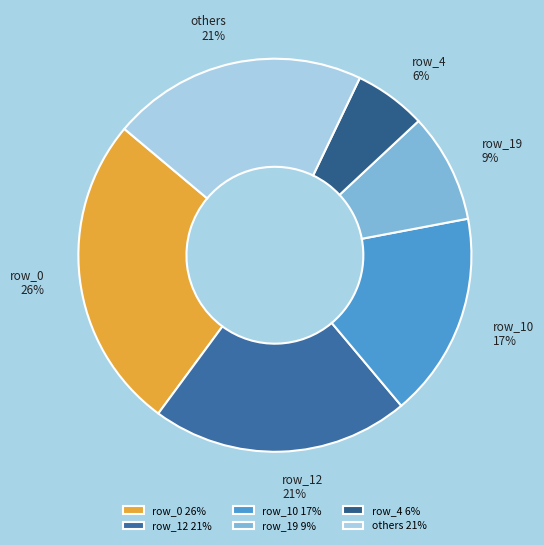

To the nearest percent, what is the average slice percentage?

17%